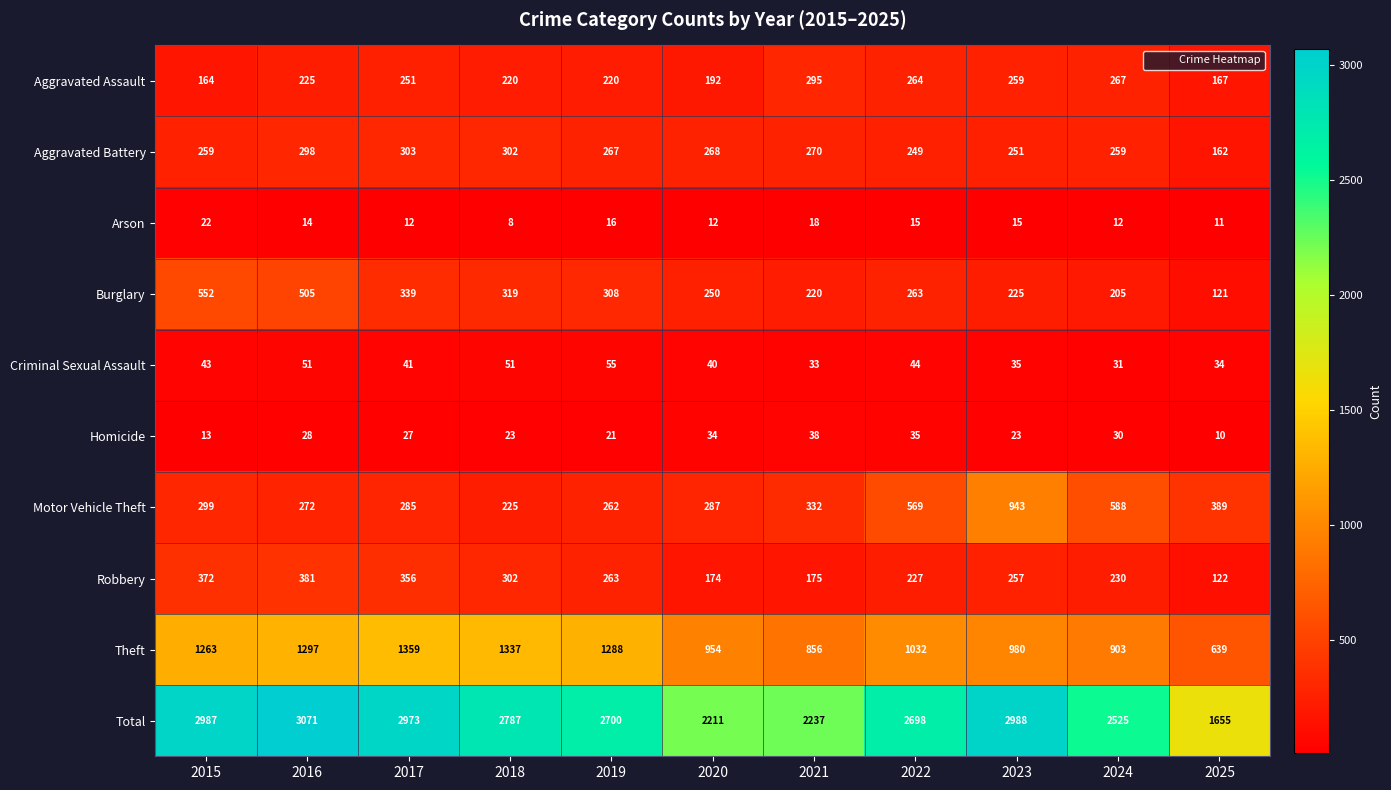

What is the spread (max minus min) of values at 2021?

2219